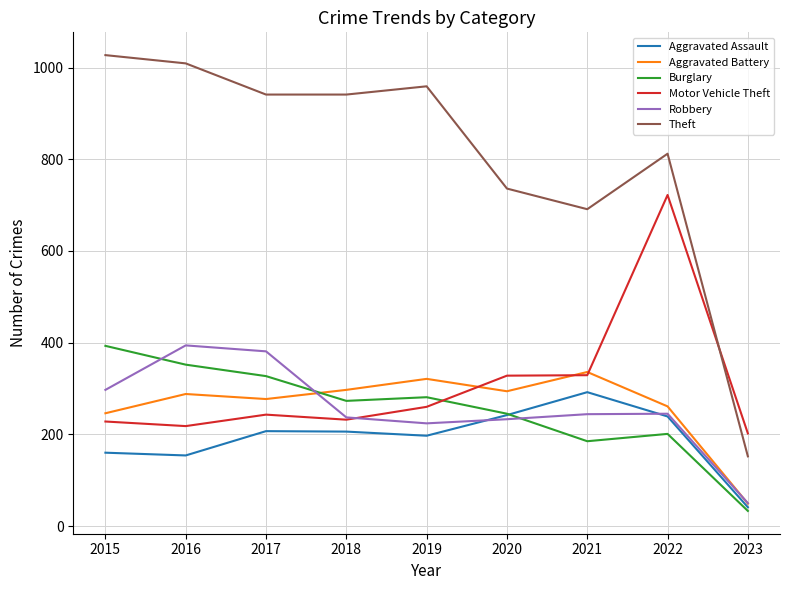

Which label corresponds to the smallest value in the chart?

2023